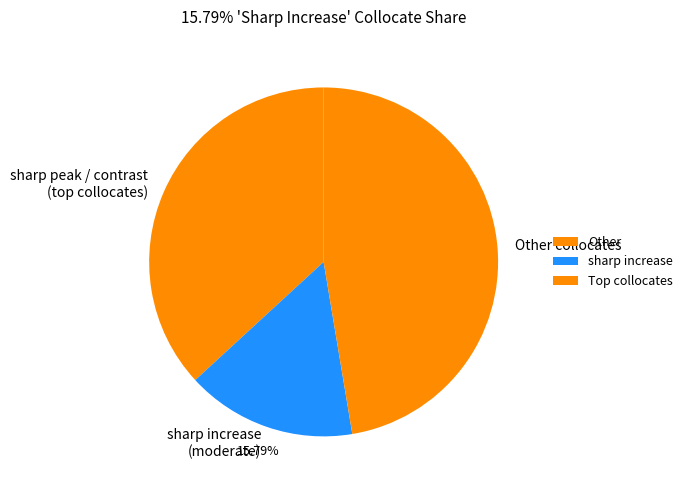

Between sharp increase (moderate) and Other collocates, which is larger?

Other collocates